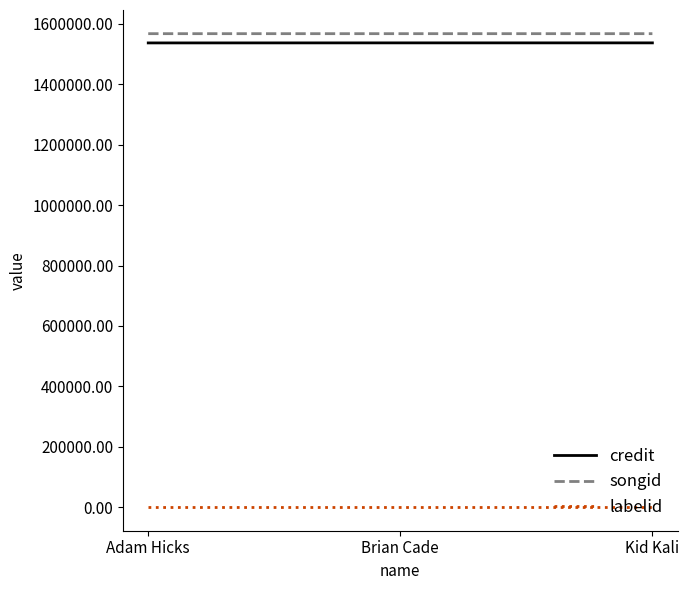

What is the maximum value for songid?

1567931